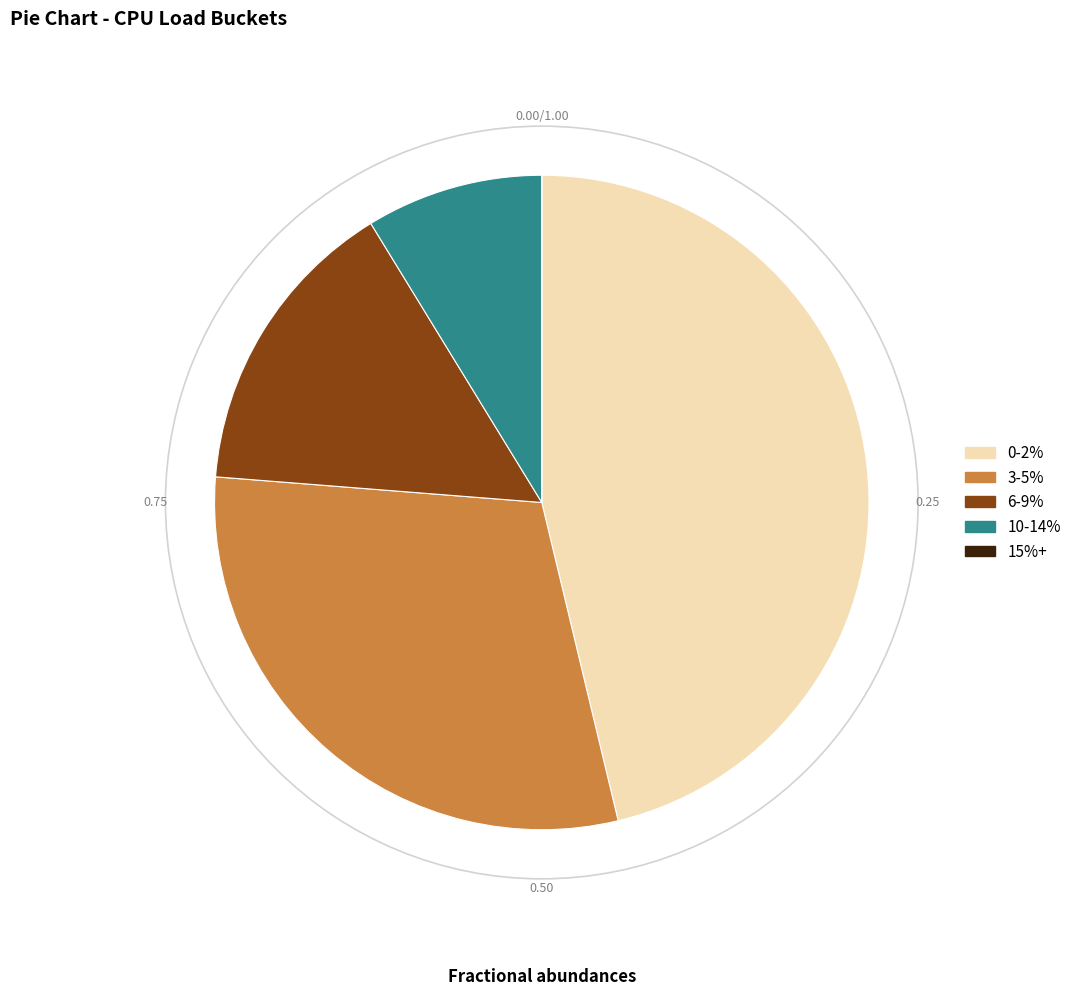

Is the sum of 0-2% and 10-14% greater than half?

Yes